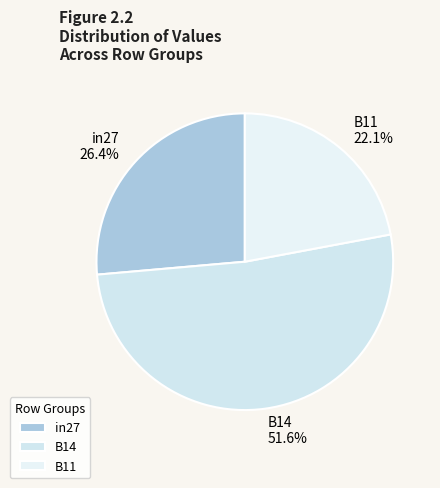

To the nearest percent, what percentage of the pie is in27?

26%